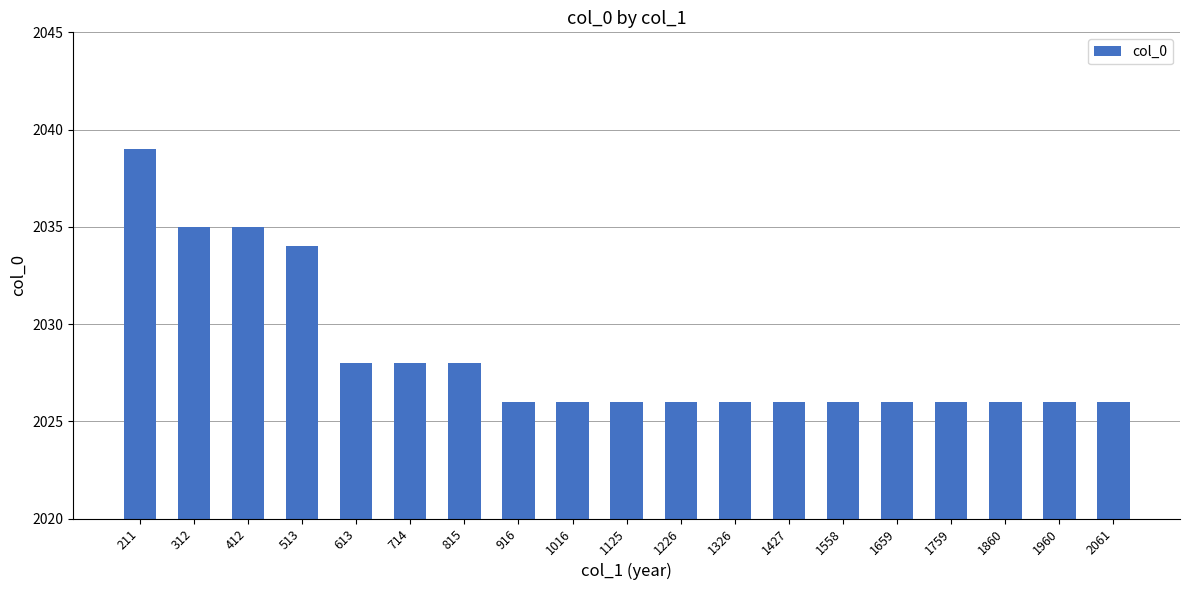

Reading right to left, what are all the values shown in this chart?

2061=2026	1960=2026	1860=2026	1759=2026	1659=2026	1558=2026	1427=2026	1326=2026	1226=2026	1125=2026	1016=2026	916=2026	815=2028	714=2028	613=2028	513=2034	412=2035	312=2035	211=2039